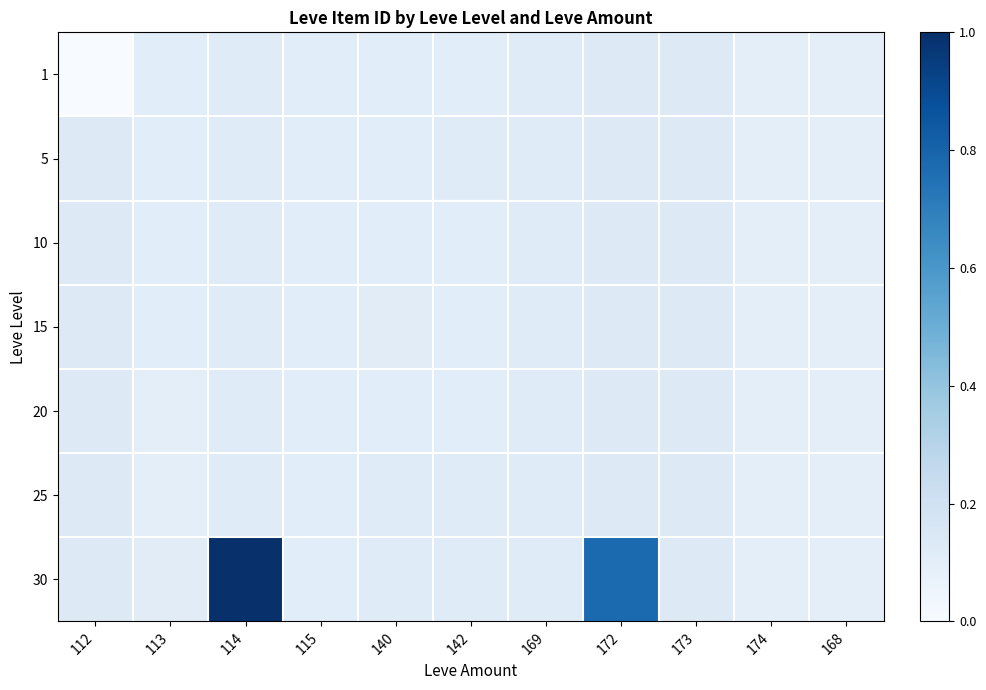

Rank the series at 169 from highest to lowest value.

1, 5, 10, 15, 20, 25, 30